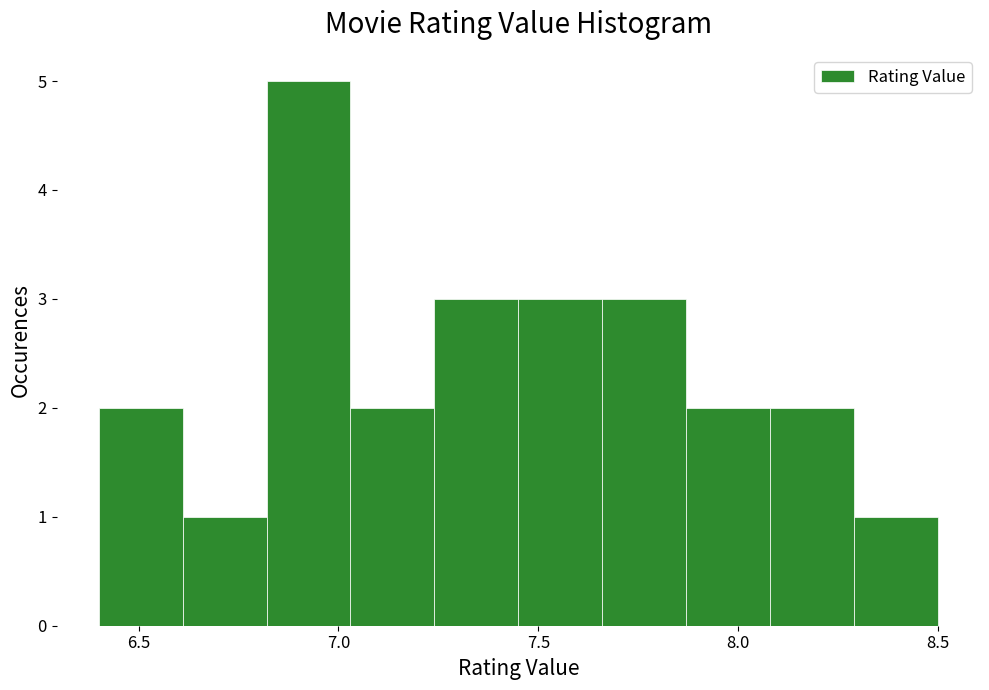

Which range on the x-axis has the tallest bar?

6.82 to 7.03